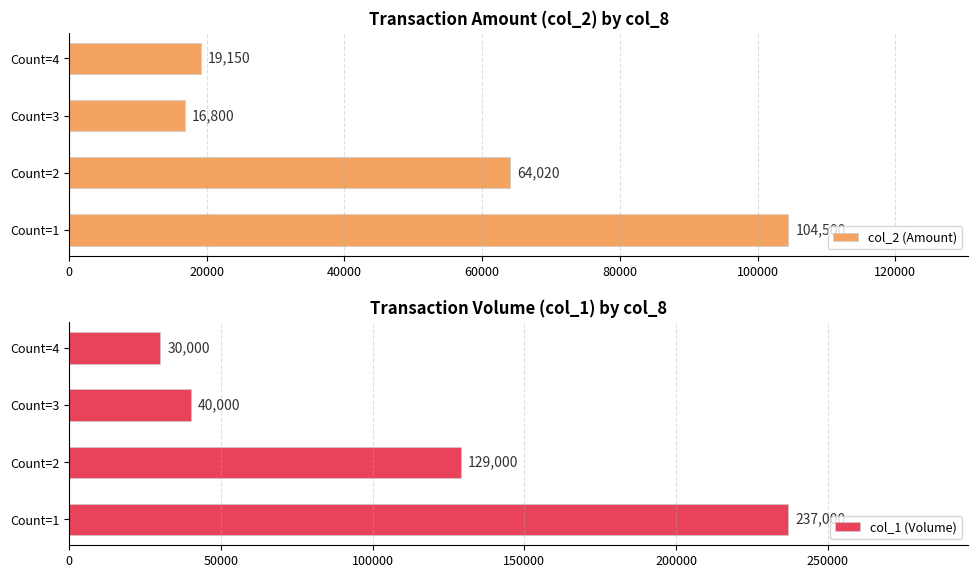

Which series has the largest range (max minus min)?

col_1 (Volume)